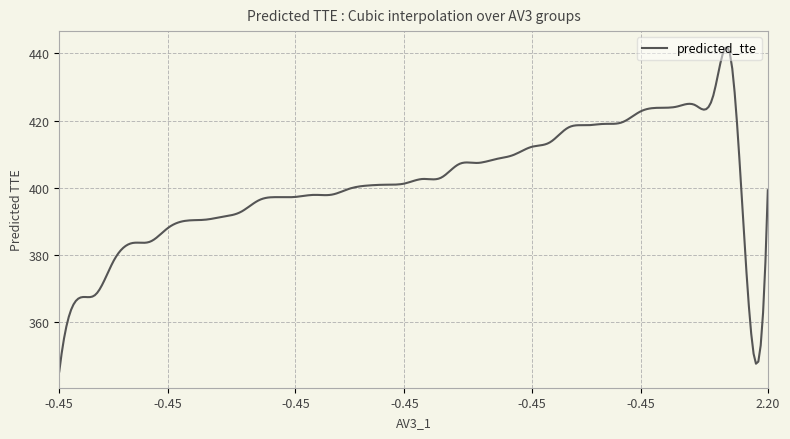

What is the smallest value displayed?

345.3